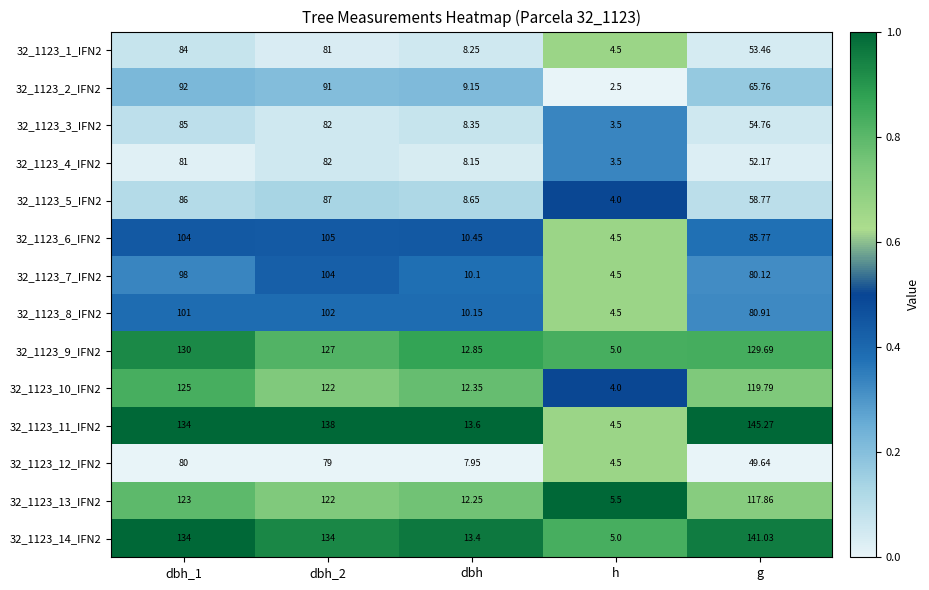

Is the value of 32_1123_6_IFN2 at dbh_1 greater than the value of 32_1123_4_IFN2 at g?

Yes